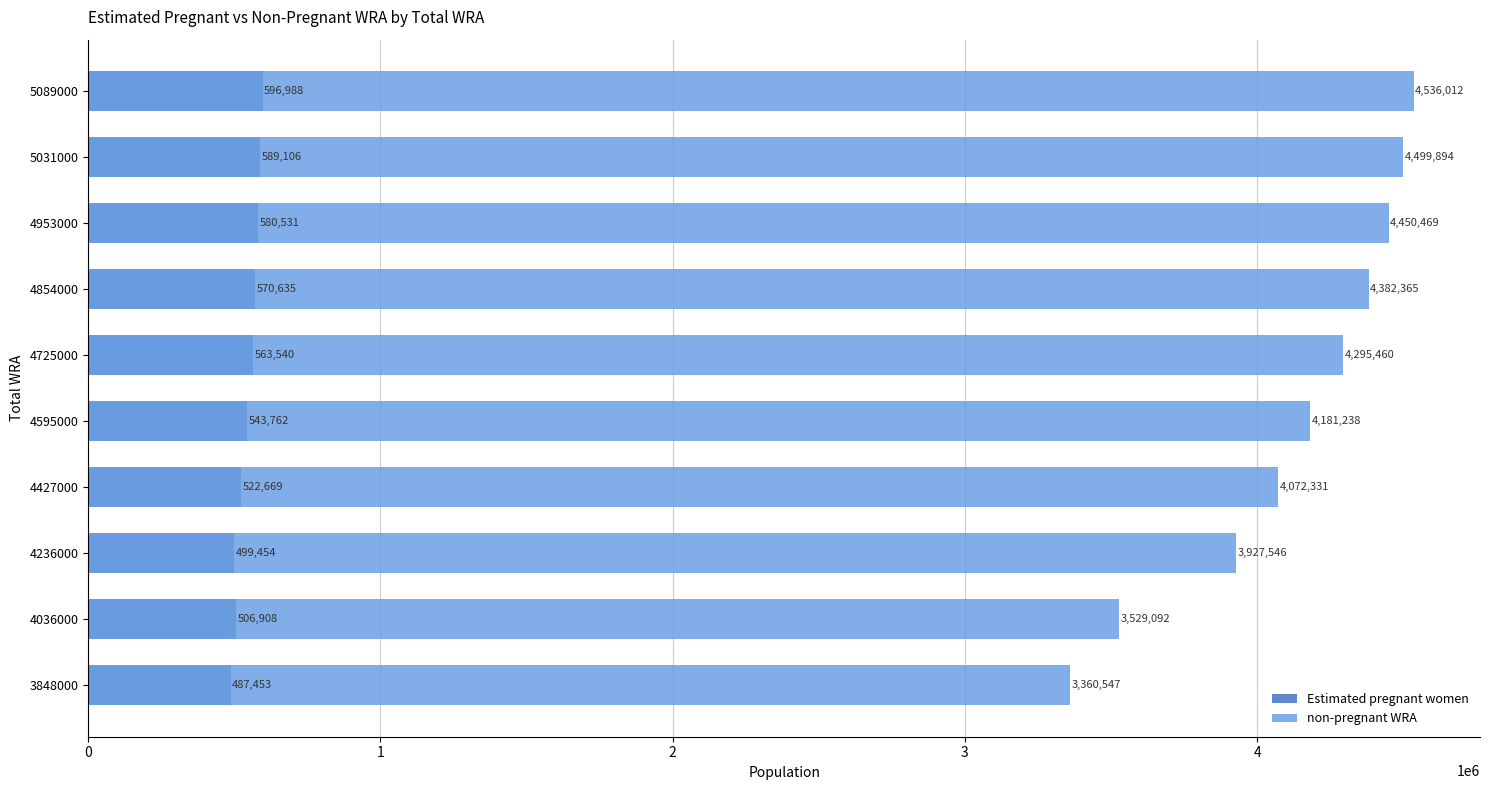

What is the difference between the second highest and minimum values in the non-pregnant WRA series?

1139347.5